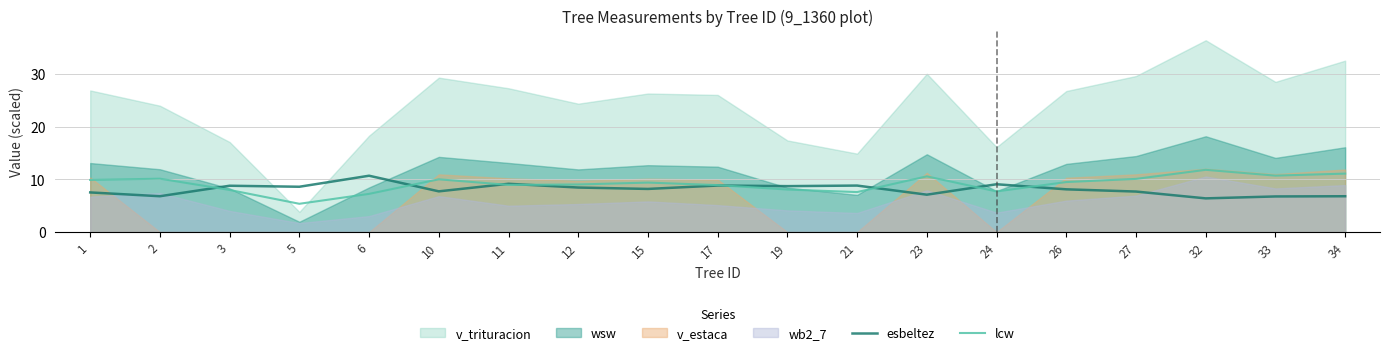

How many data points does each series have?

19